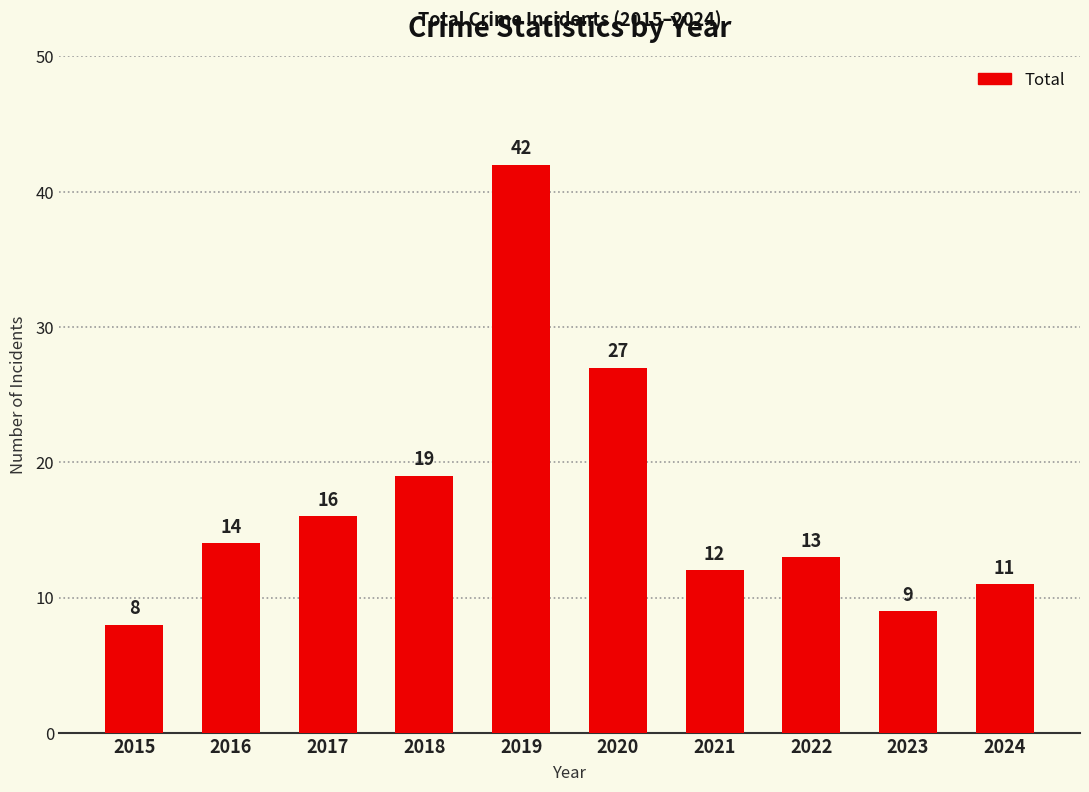

What is the ratio of the value at 2024 to the value at 2018?

0.6